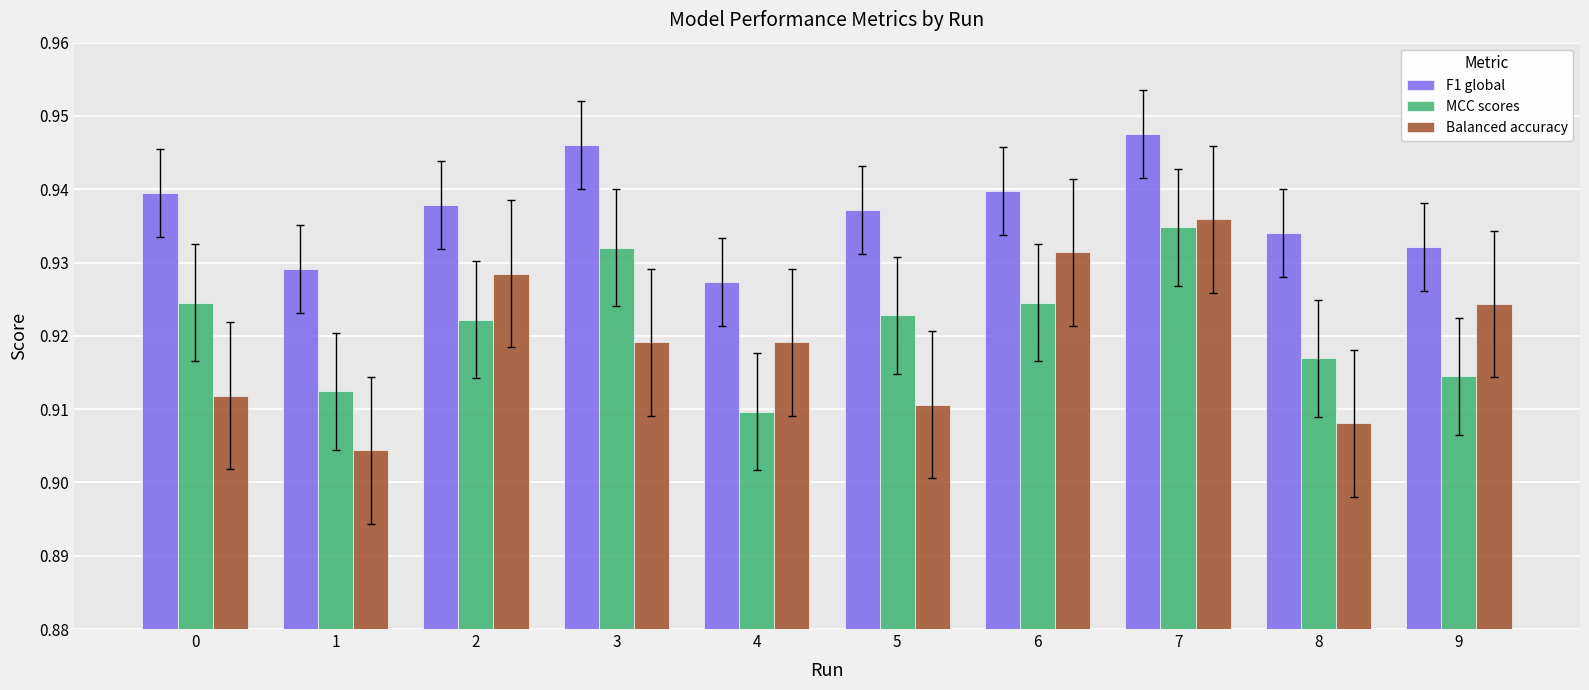

At which label does Balanced accuracy reach its peak?

7